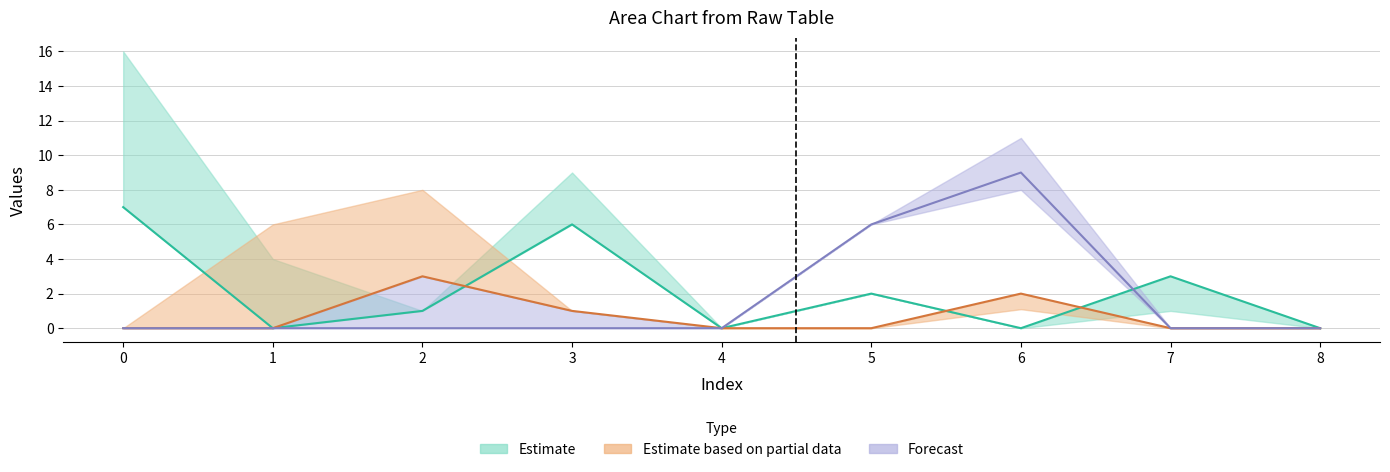

True or false: col_6 and col_7 cross at least once.

False